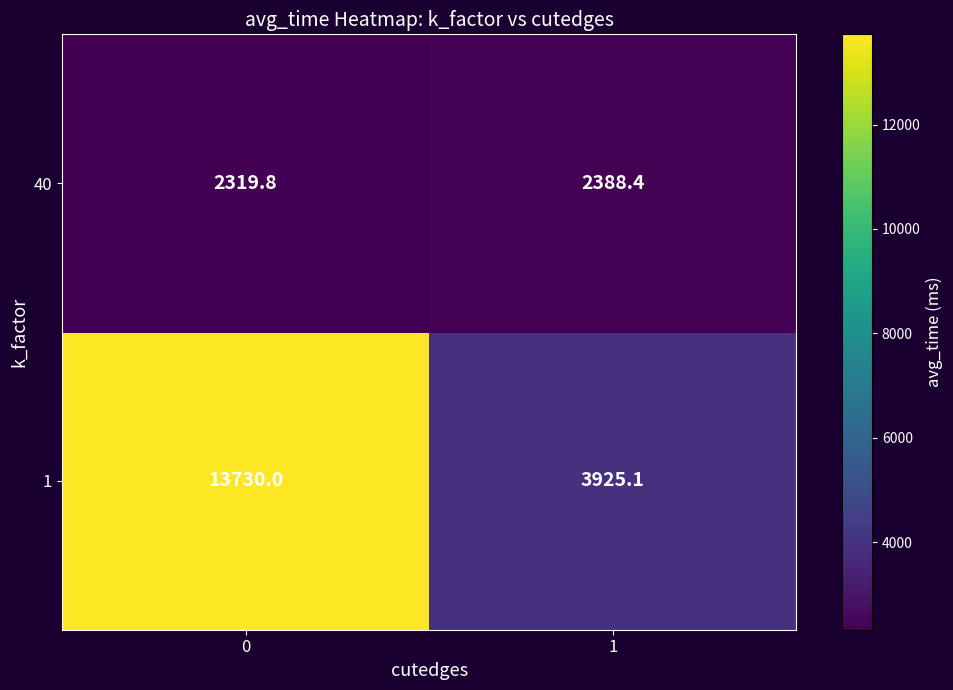

Which series has the widest spread of values?

1